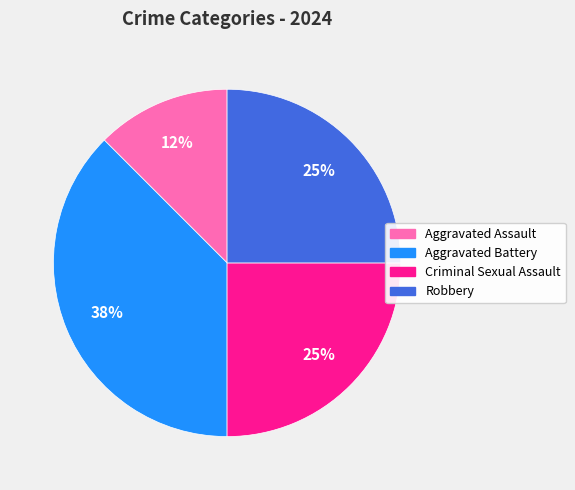

To the nearest percent, what is the combined percentage of Aggravated Battery and Aggravated Assault?

50%